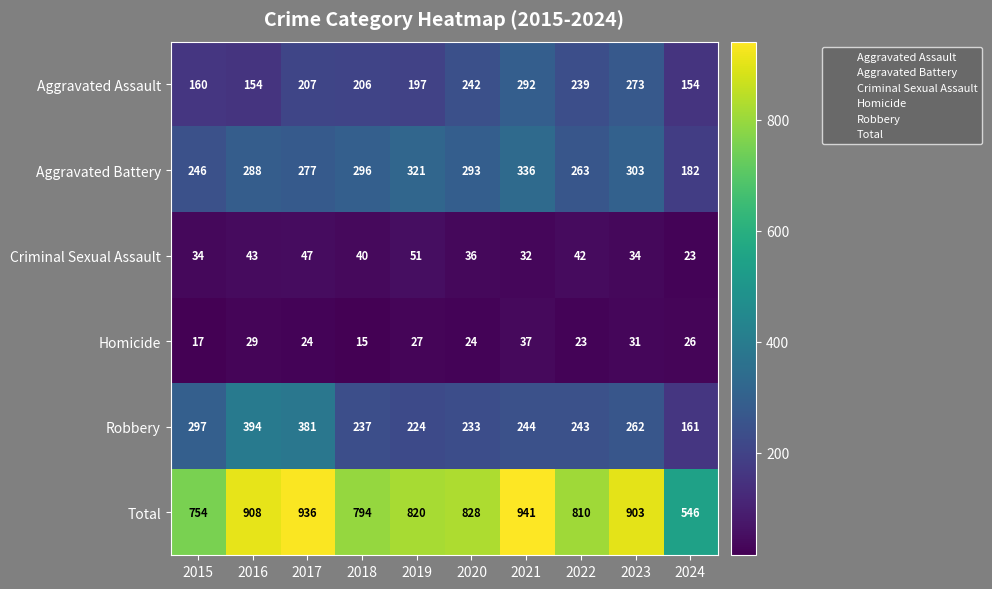

List the series in order of their peak value, lowest first.

Homicide, Criminal Sexual Assault, Aggravated Assault, Aggravated Battery, Robbery, Total